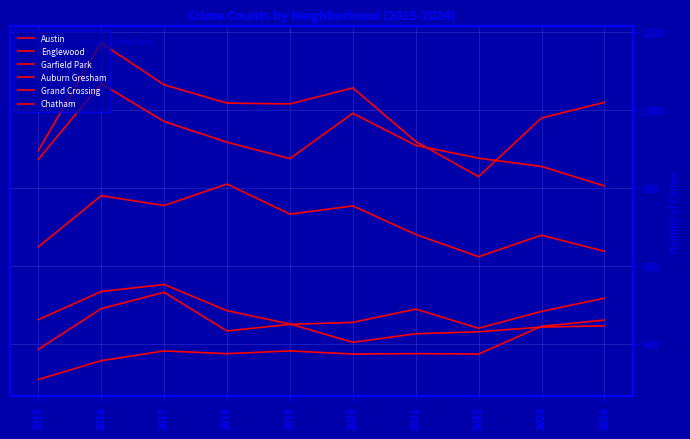

How many lines are shown in the chart?

6